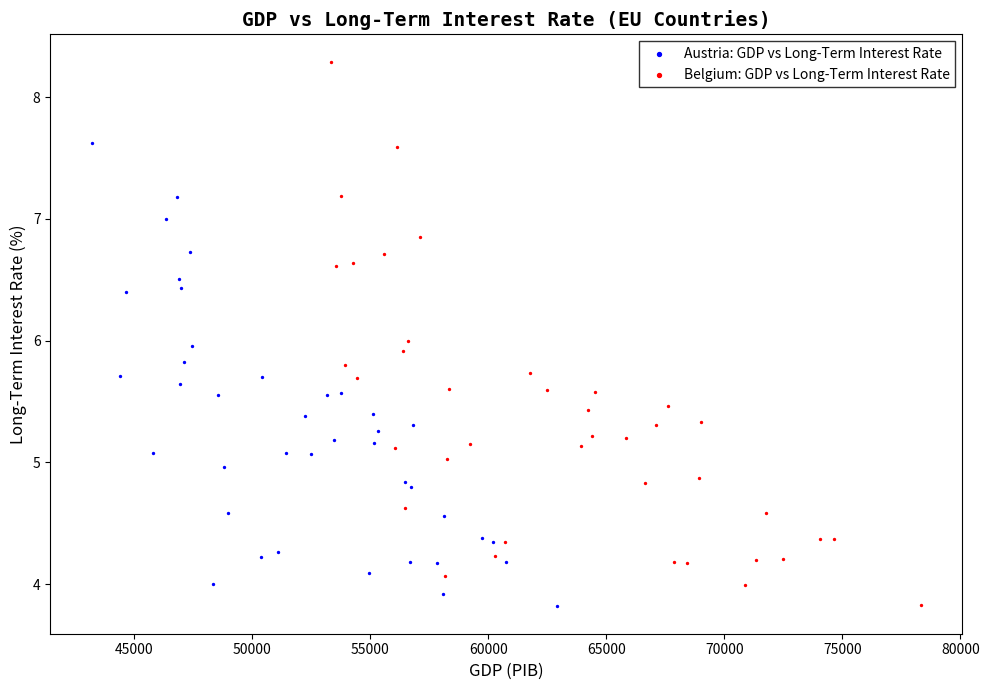

Which series contains the highest Y value?

Belgium: GDP vs Long-Term Interest Rate